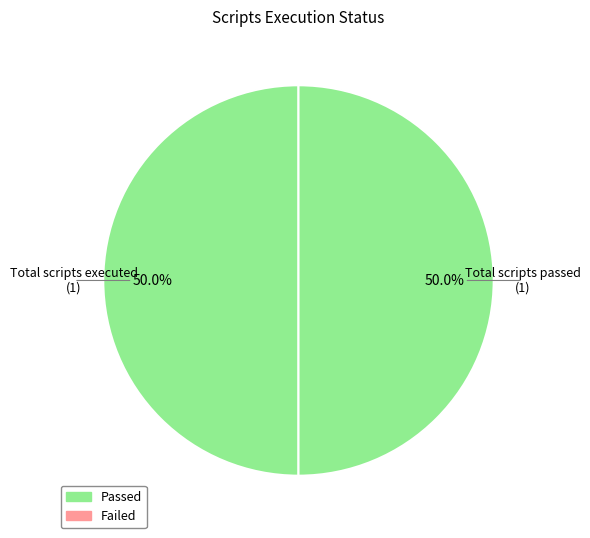

How many segments does this pie chart have?

2